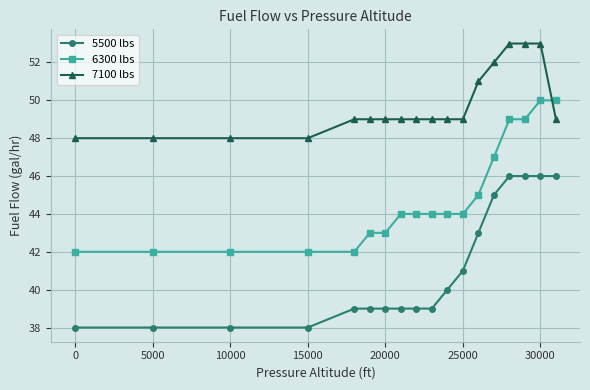

What is the value of the 5500 lbs point at the 12th from the left?

41